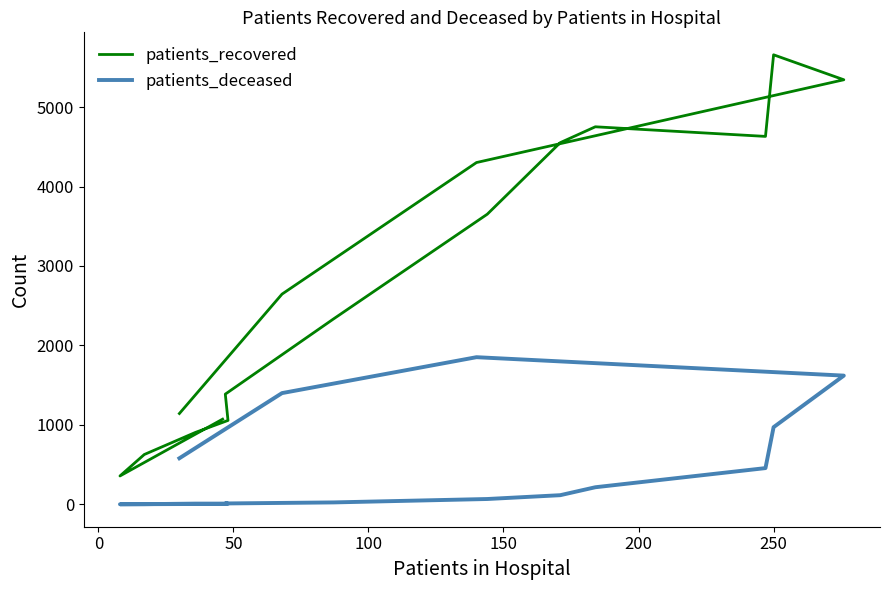

Reading left to right, what are all the values shown in this chart?

patients_recovered: 1072	357	627	906	1056	1387	2332	3652	4552	4752	4631	5658	5344	4302	2646	1143
patients_deceased: 5	1	2	9	9	11	24	67	115	215	456	971	1620	1852	1400	580